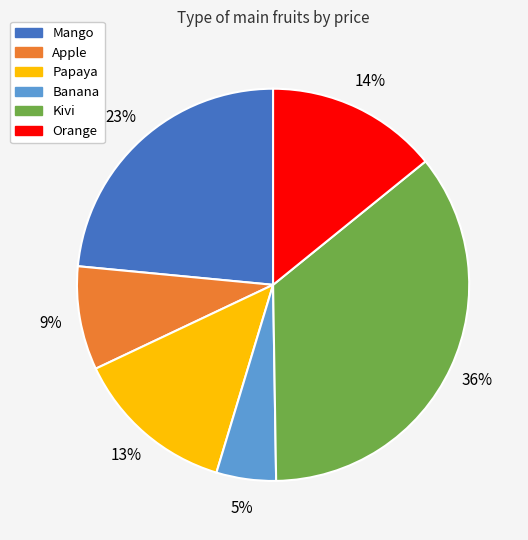

To the nearest percent, what is the combined percentage of Orange and Kivi?

50%